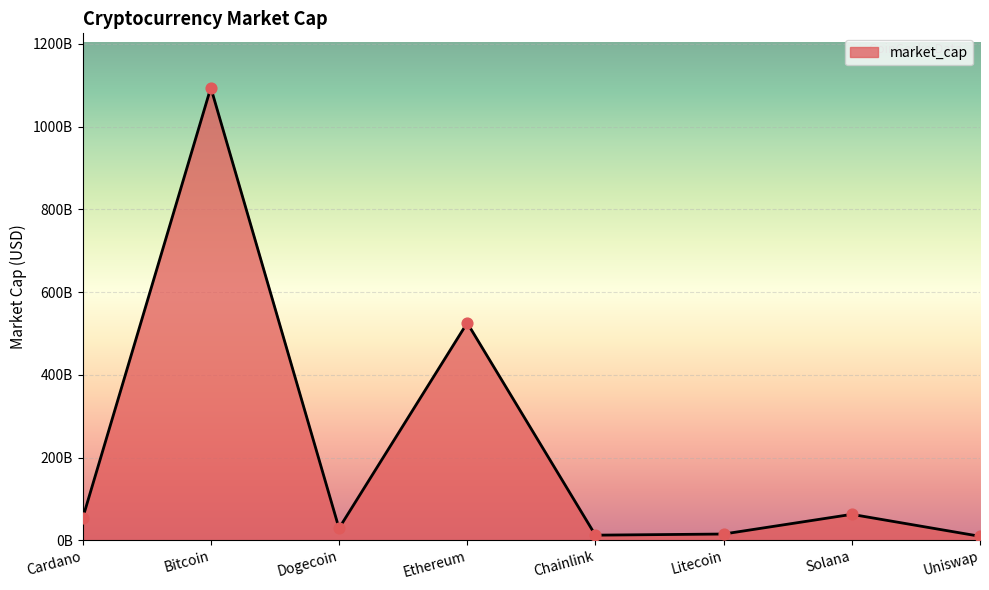

Is this an area chart (filled region under the line)?

Yes